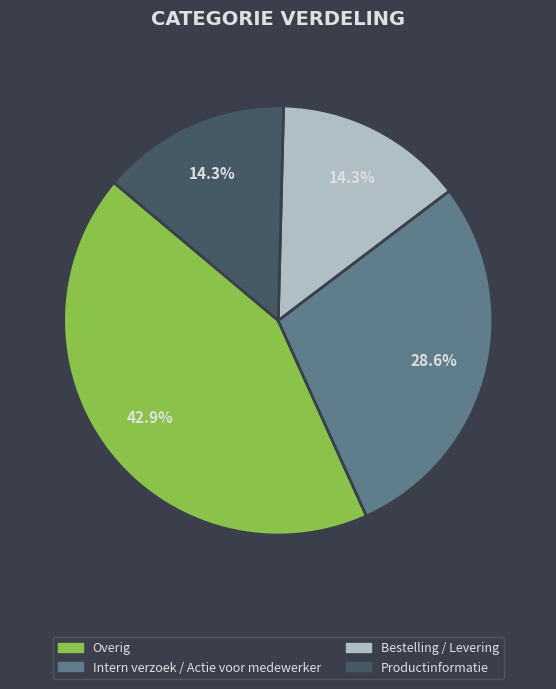

What percentage do Bestelling / Levering and Intern verzoek / Actie voor medewerker together represent?

42.9%